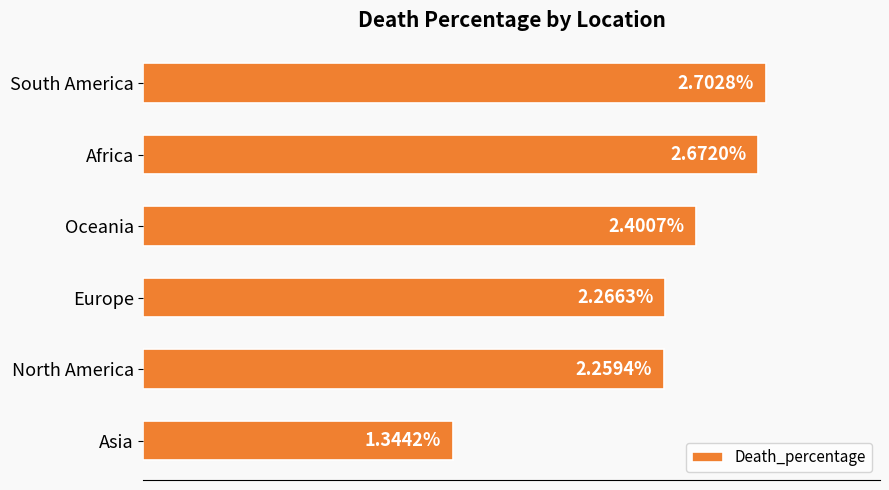

Are the bars horizontal?

Yes